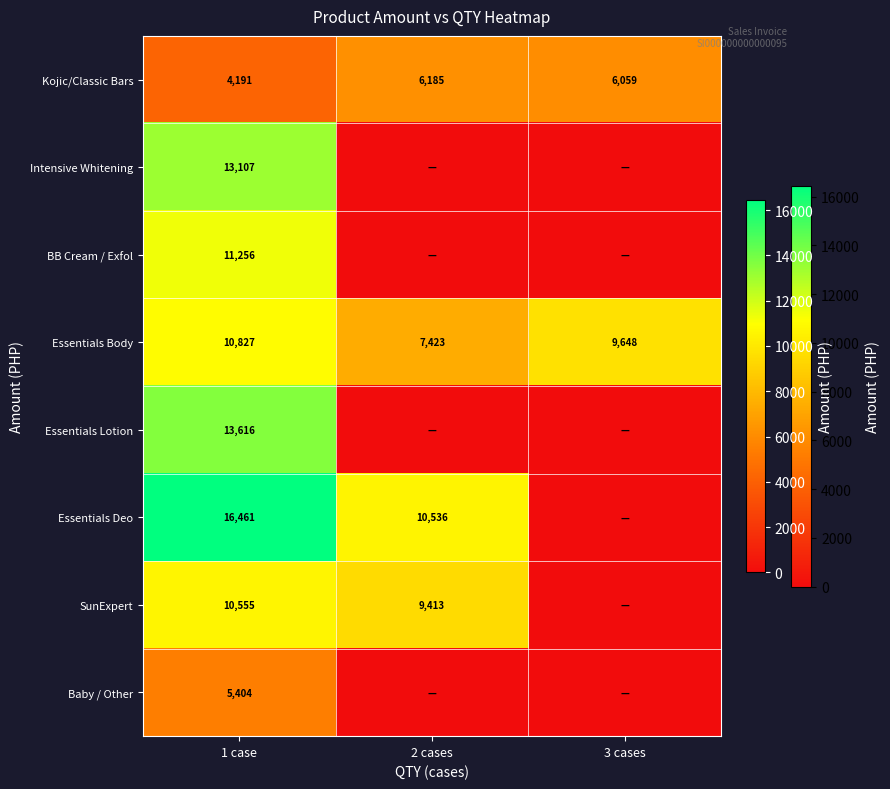

What is the sum of the Essentials Body values at 2 cases and 3 cases?

17071